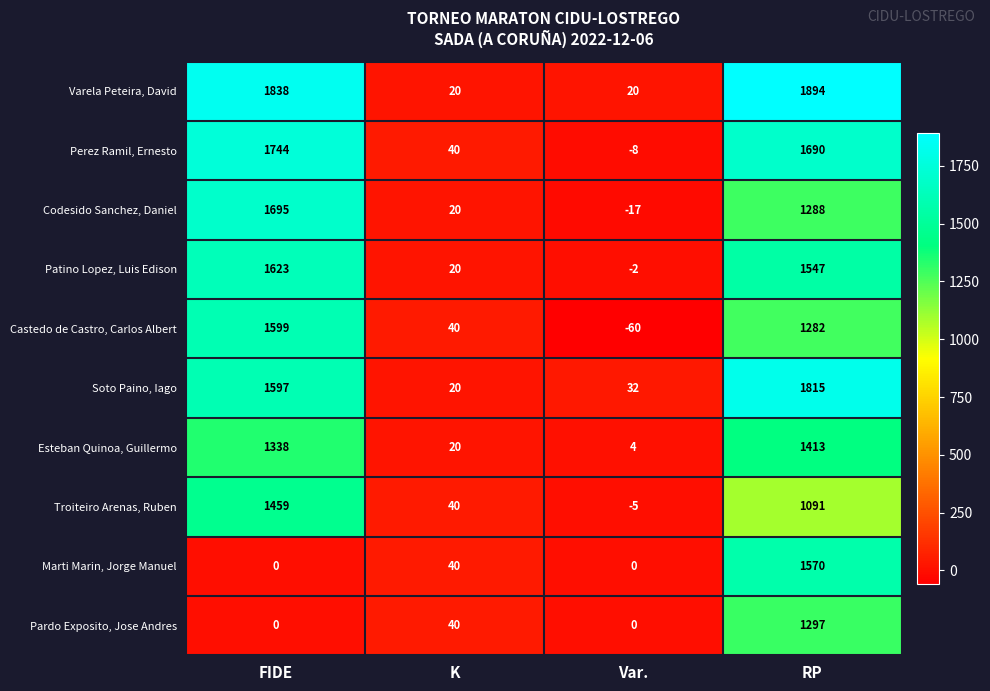

Rank the series by their maximum value, from highest to lowest.

Varela Peteira, David, Soto Paino, Iago, Perez Ramil, Ernesto, Codesido Sanchez, Daniel, Patino Lopez, Luis Edison, Castedo de Castro, Carlos Albert, Marti Marin, Jorge Manuel, Troiteiro Arenas, Ruben, Esteban Quinoa, Guillermo, Pardo Exposito, Jose Andres